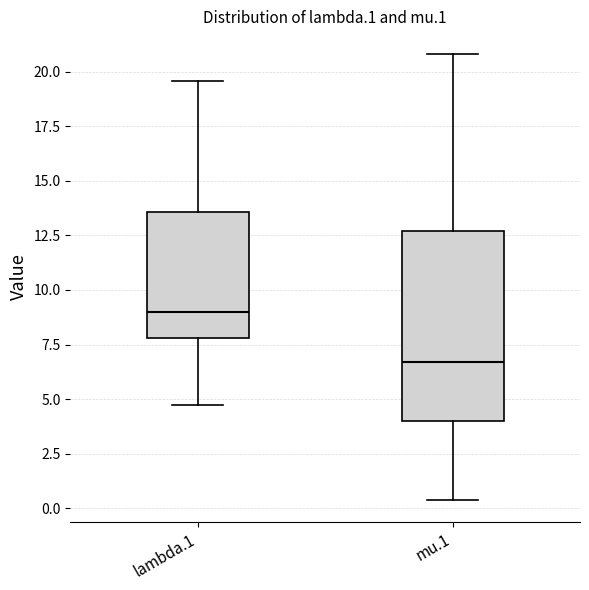

Reading left to right, transcribe this box plot: for each box, give where its median line is, the range the box spans, and where its two whiskers end, as read against the y-axis. The values are not printed on the chart, so give them approximately, as read against the axis.

lambda.1: median 9.0, box 8.0 to 13.5, whiskers 5.0 to 19.5
mu.1: median 6.5, box 4.0 to 12.5, whiskers 0.5 to 21.0